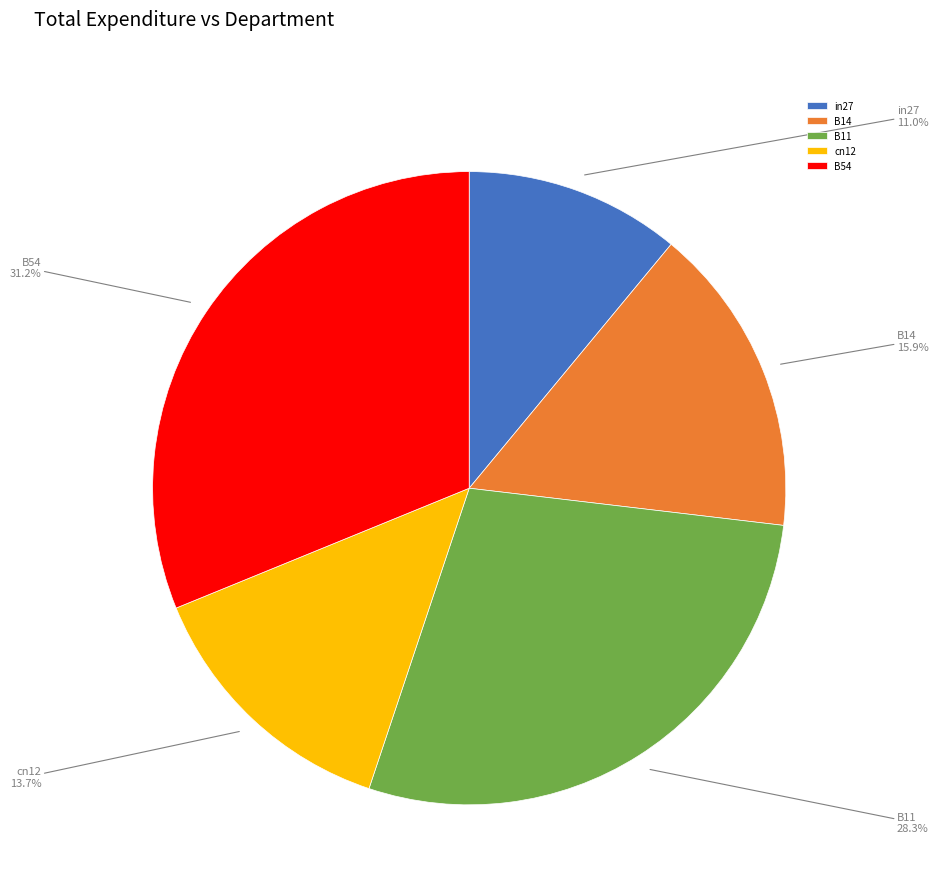

To the nearest percent, what is the difference between the B14 and B54 slice percentages?

15%